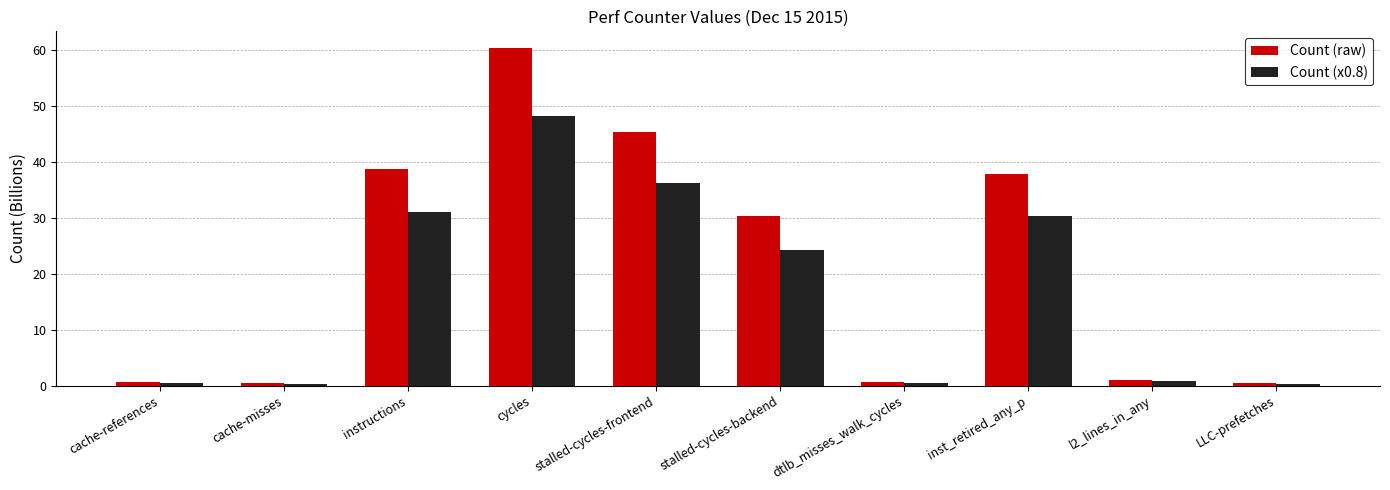

What is the difference between the highest and lowest values at l2_lines_in_any?

0.2